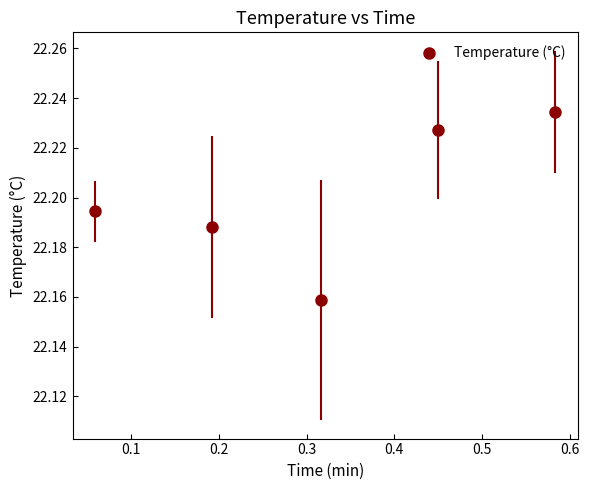

What is the average X value?

0.3